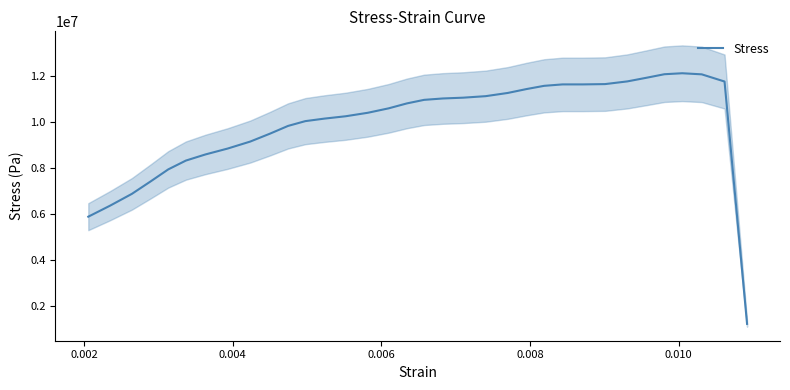

What is the maximum value for Stress?

12127129.5